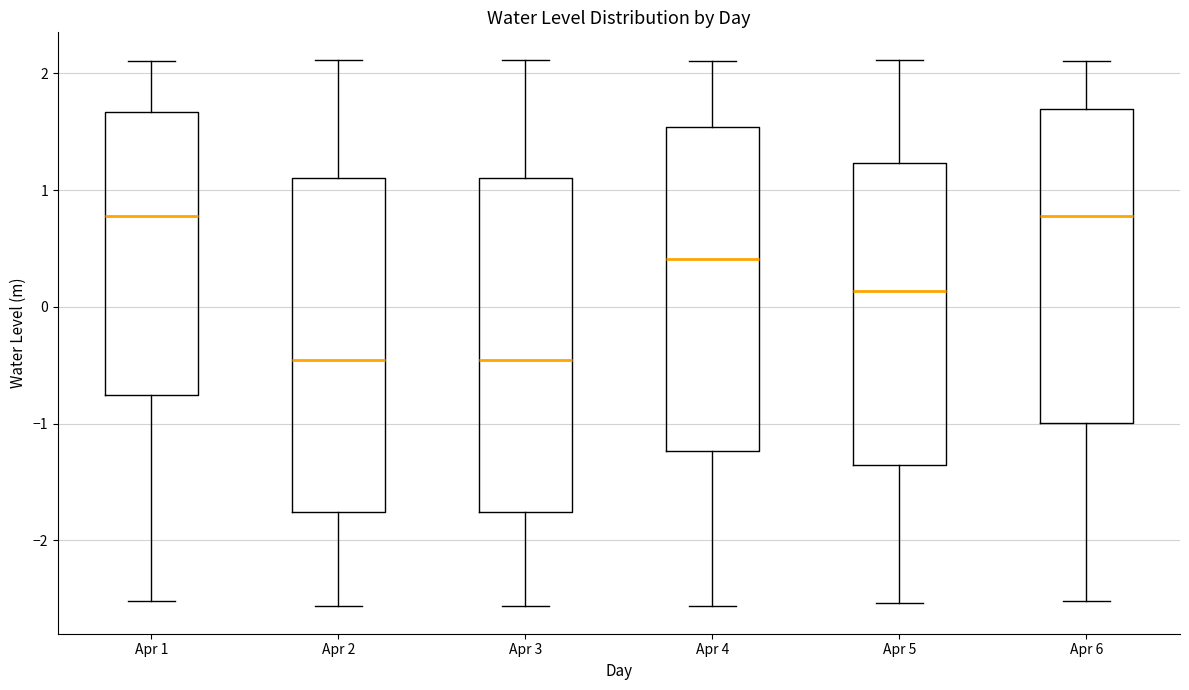

Where does the lower whisker of the box for Apr 5 end on the y-axis? The values are not printed on the chart, so give them approximately, as read against the axis.

-2.5